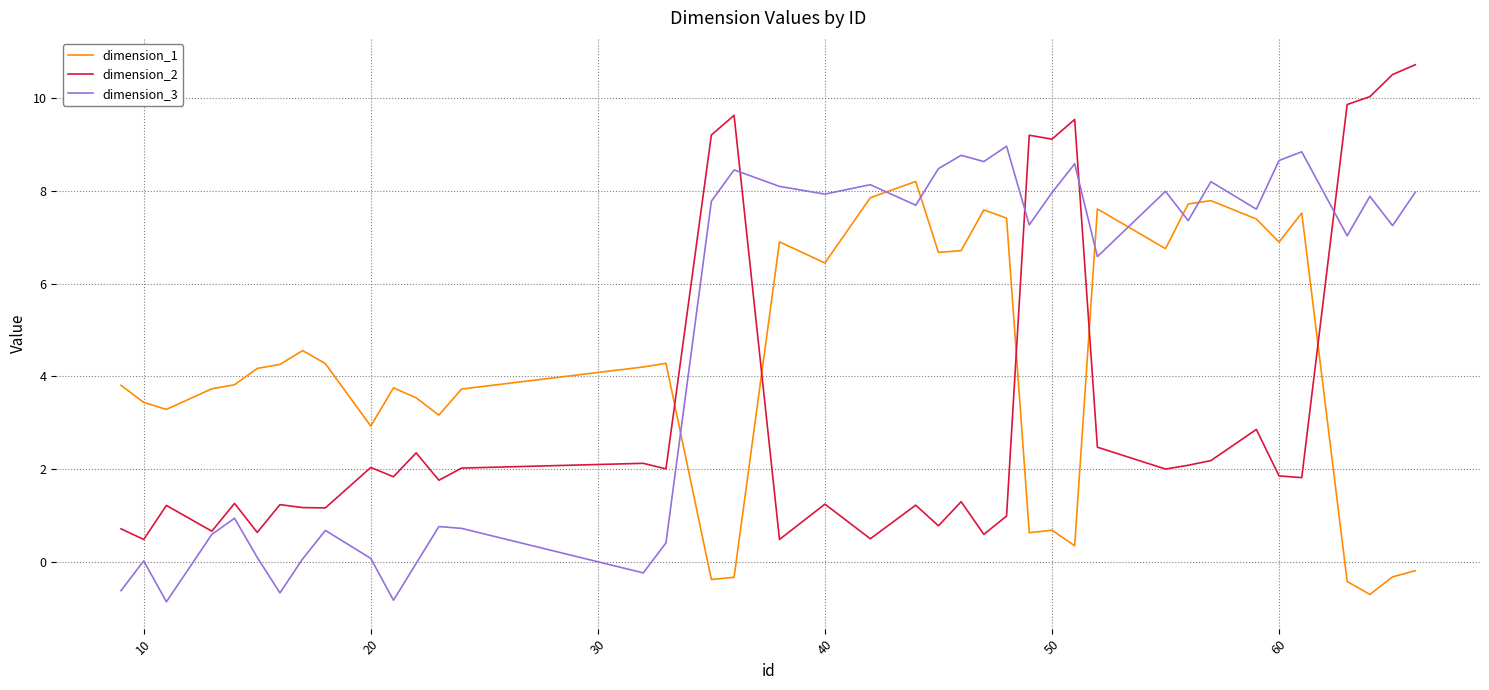

Which series has the largest total across all categories?

dimension_3